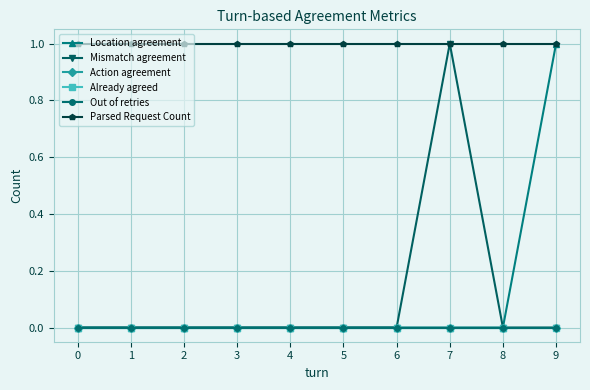

Does the chart have visible grid lines?

Yes